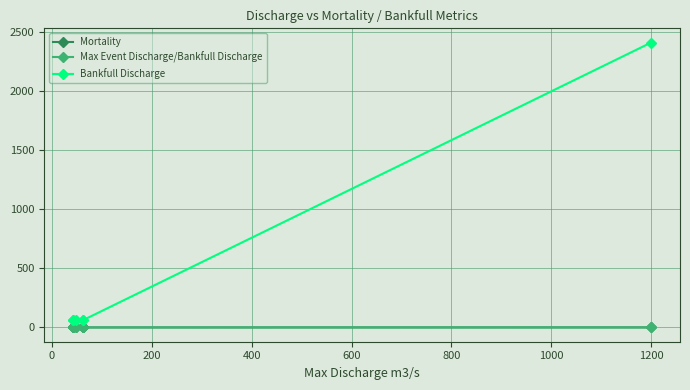

Reading left to right, transcribe all the data shown in this chart.

Mortality: 0.3	0.0	0.1	0.1	0.1	0.7
Max Event Discharge/Bankfull Discharge: 0.7	0.7	0.8	1.0	1.0	0.5
Bankfull Discharge: 60.6	60.6	60.6	60.6	60.6	2406.9